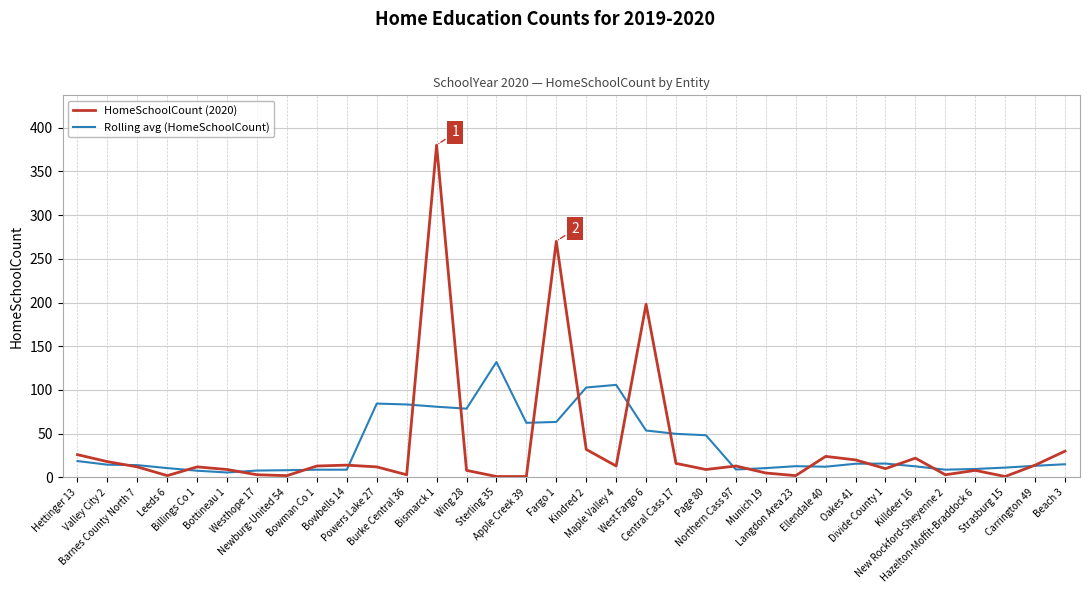

Which series ends up on top after the final intersection of Rolling avg (HomeSchoolCount) and HomeSchoolCount (2020)?

HomeSchoolCount (2020)